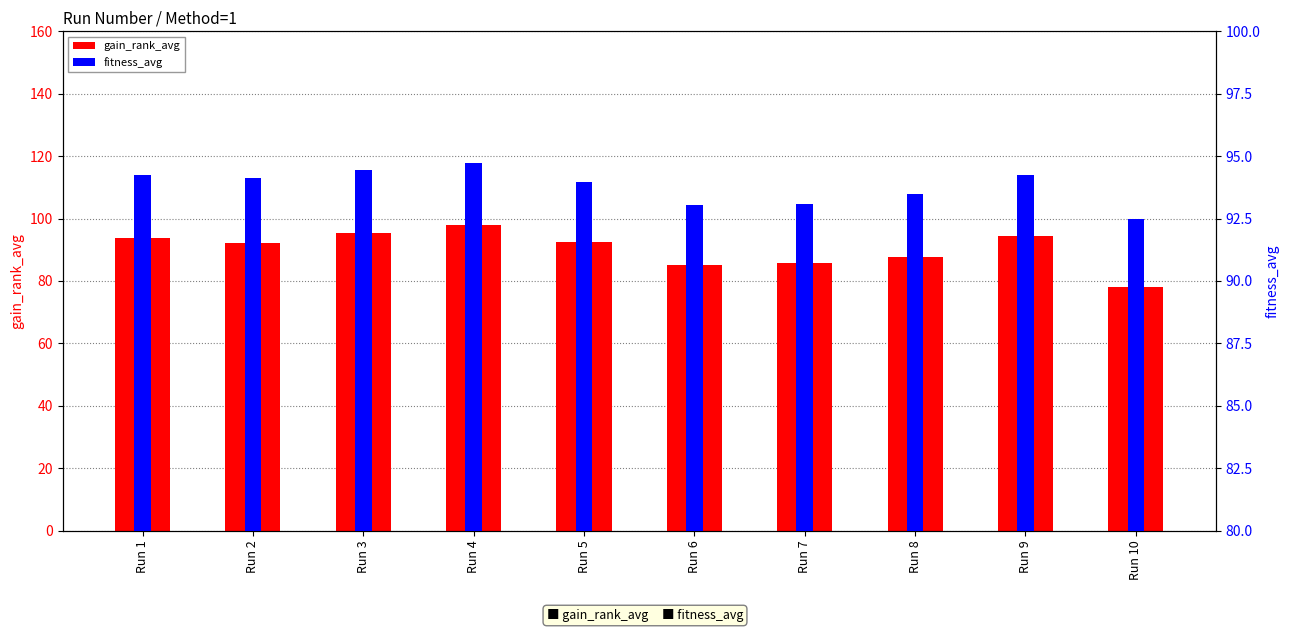

At which label does fitness_avg reach its minimum?

Run 10